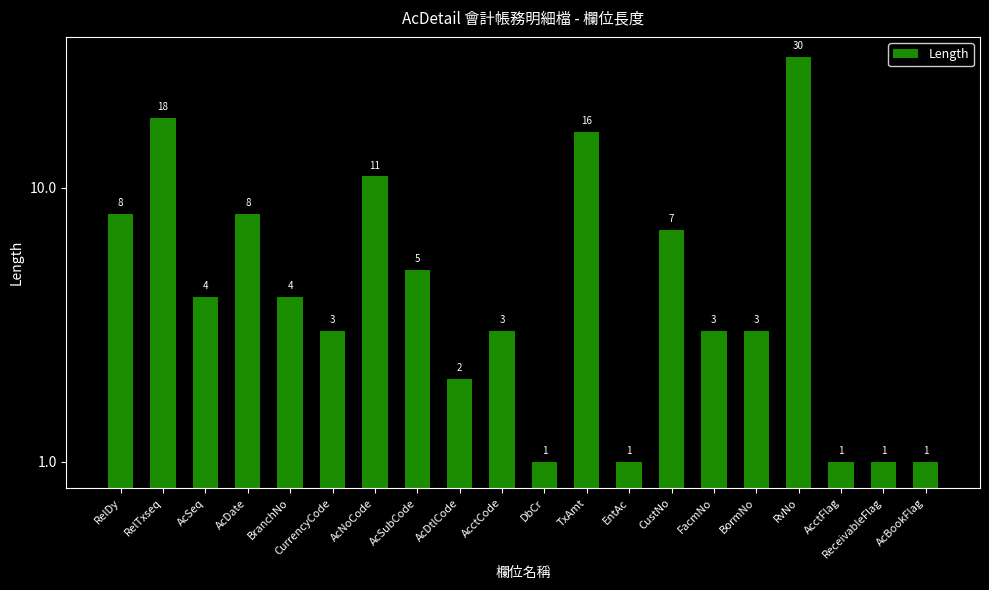

Count the number of categories in the chart.

20